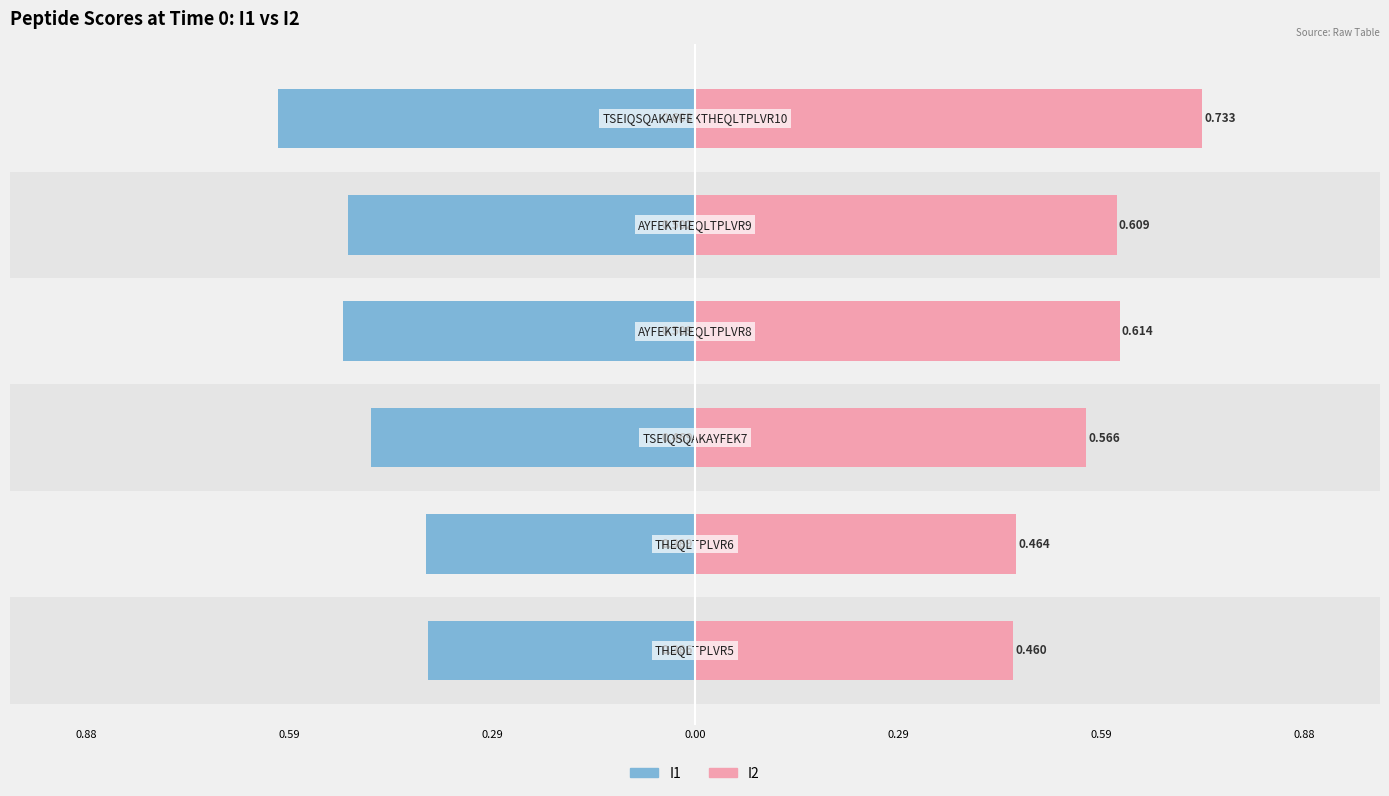

What is the difference between the maximum and minimum values in the I2 (Time 0a) series?

0.3